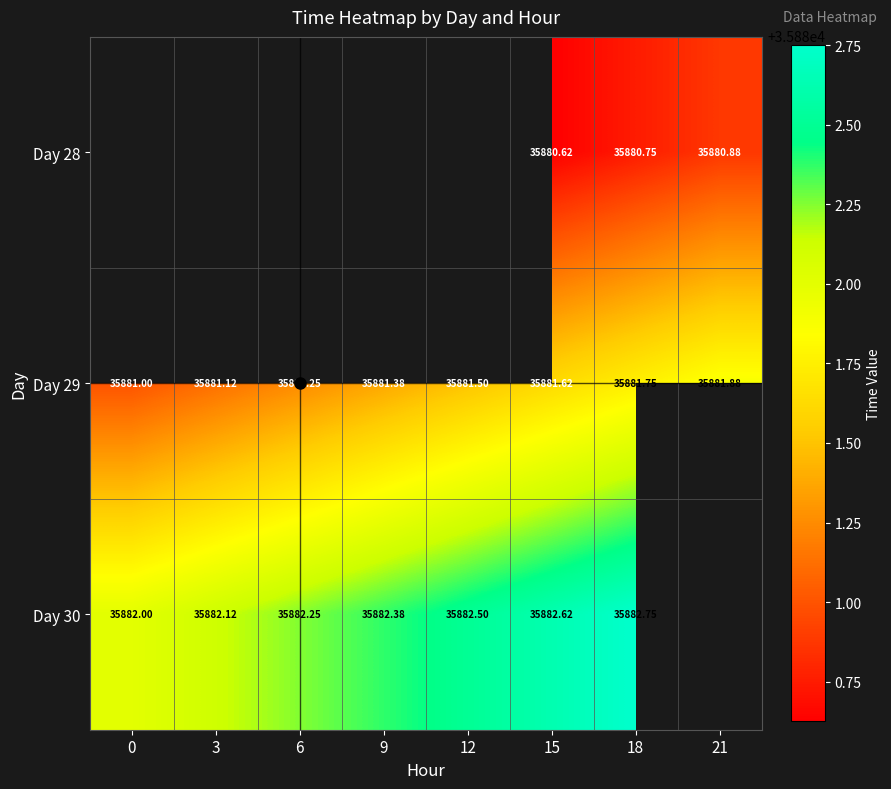

What is the greatest value displayed?

35882.8